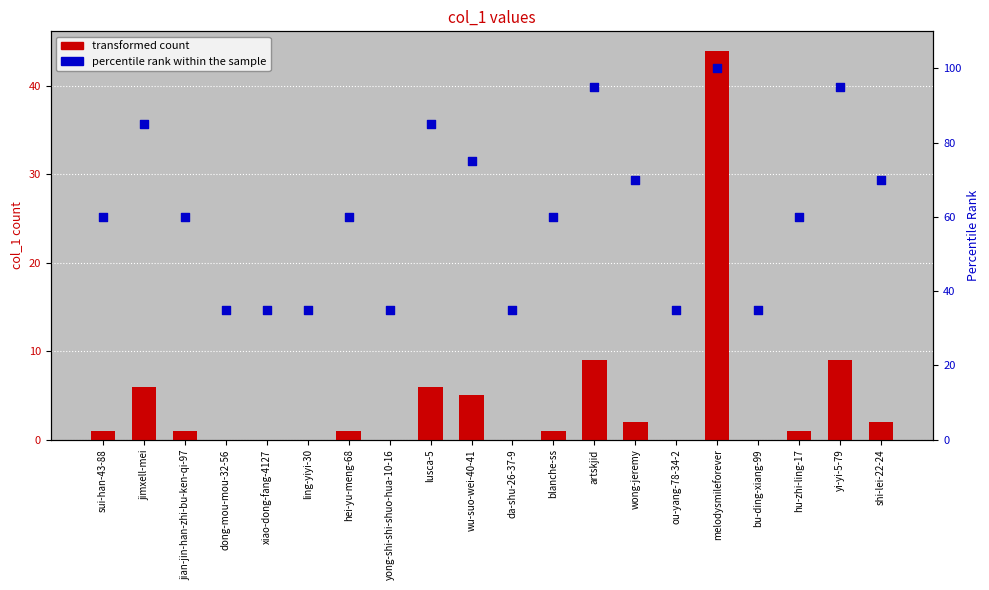

Is the value of transformed count at wu-suo-wei-40-41 greater than the value of percentile rank within the sample at da-shu-26-37-9?

No